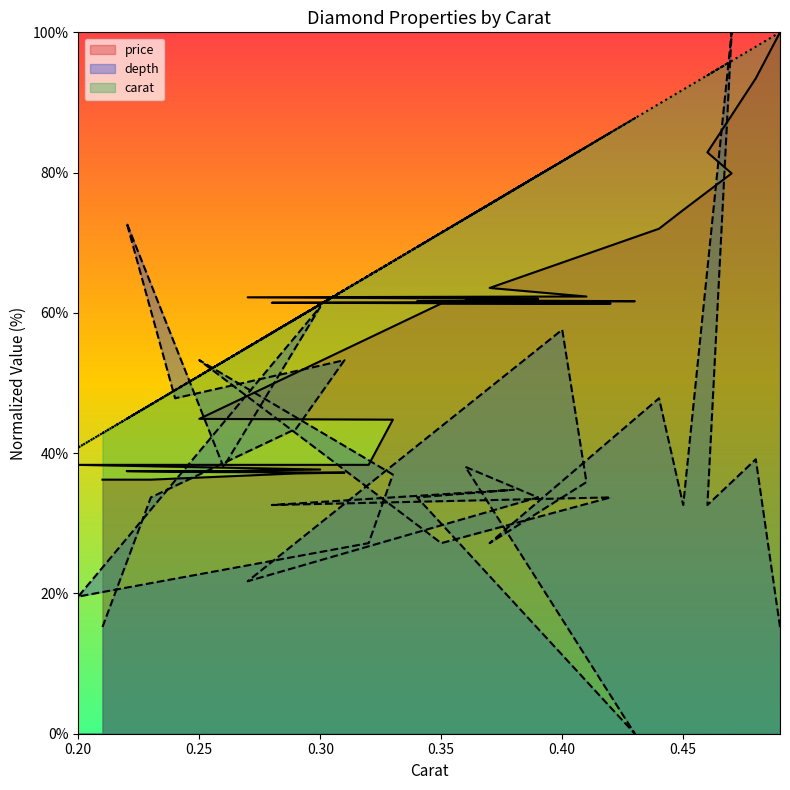

At which label does depth reach its peak?

0.47